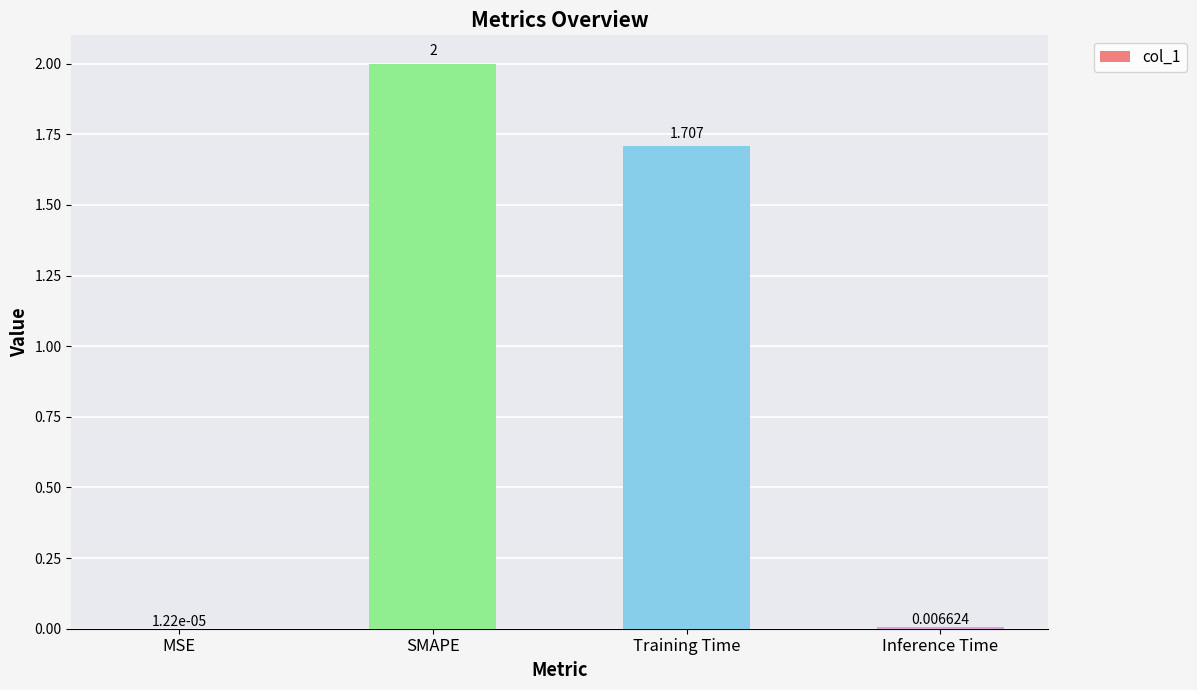

Where is the data nearest to the value 1?

Training Time